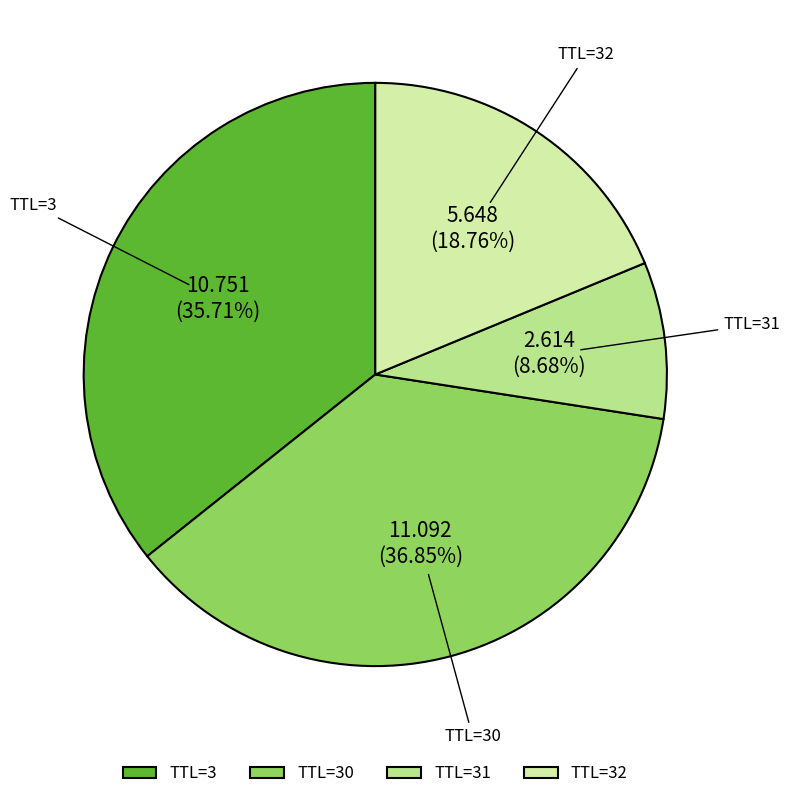

Rank the categories by value from lowest to highest.

TTL=31, TTL=32, TTL=3, TTL=30